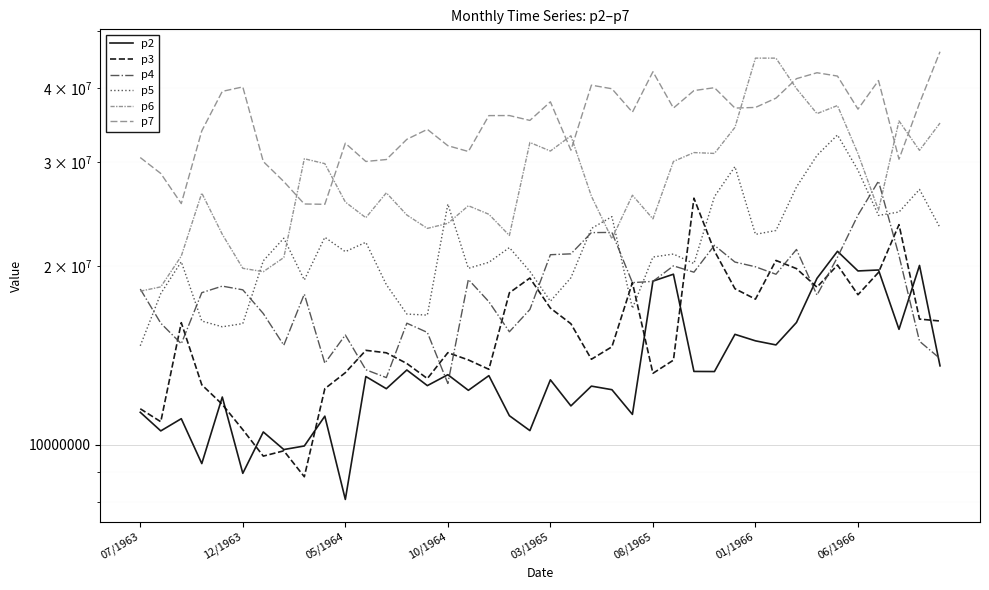

Where is p3 nearest to the value 17456037?

01/1966